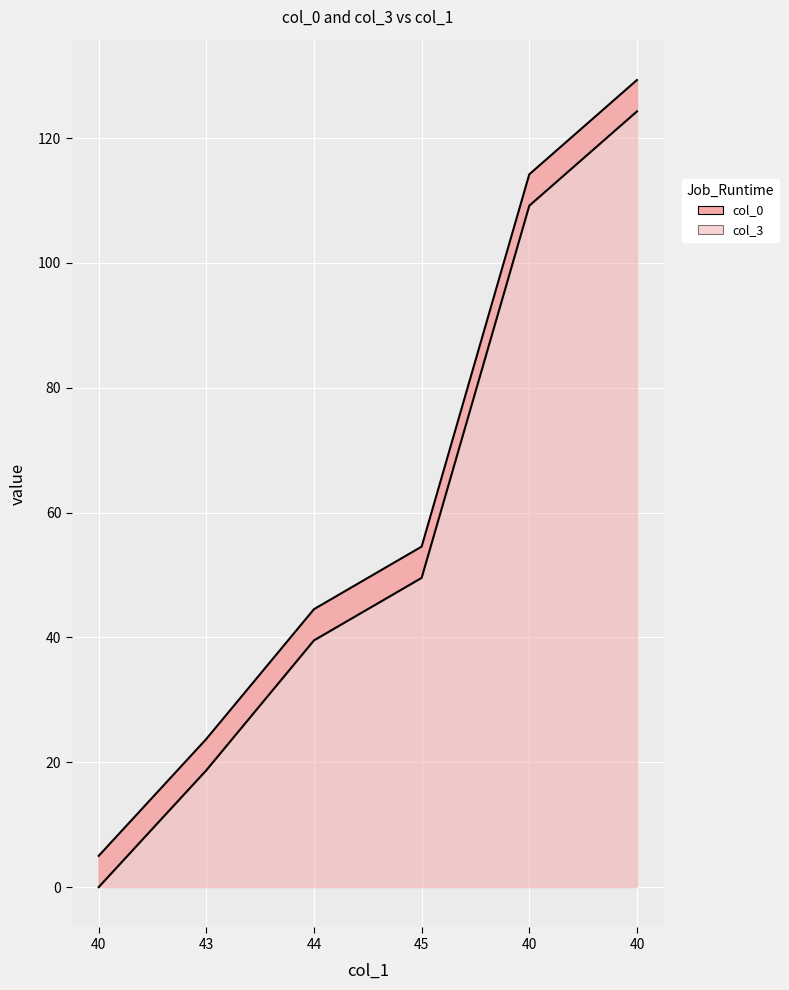

Is it true that col_0_line equals 8.6 at 43?

False